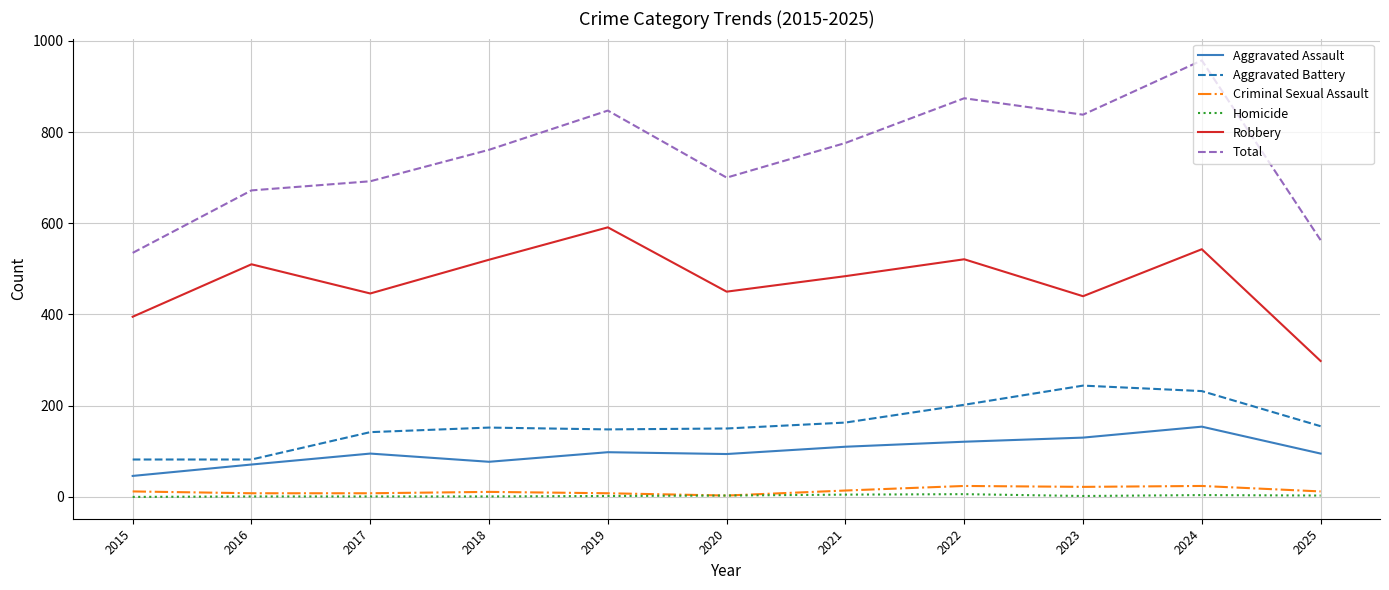

Is it true that Aggravated Battery equals 231 at 2017?

False